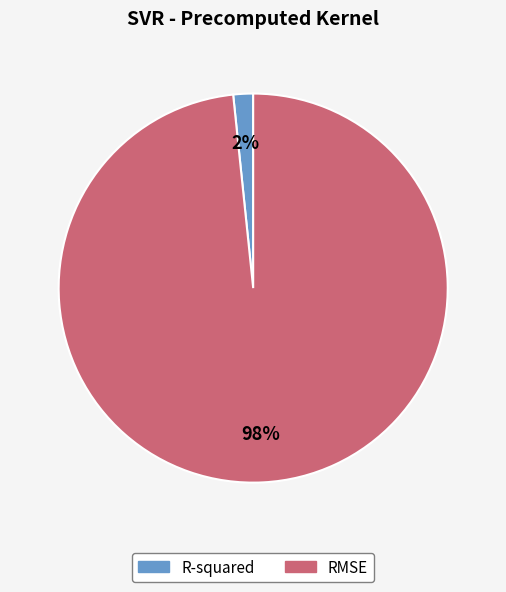

How many slices are in this pie chart?

2